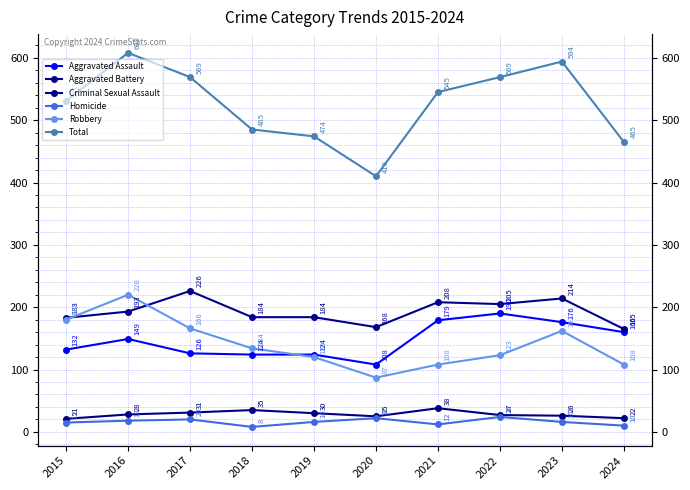

True or false: Aggravated Battery and Total cross at least once.

False